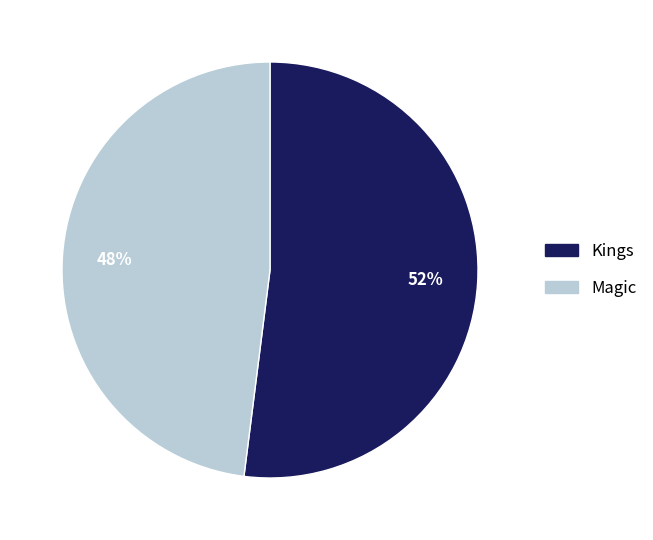

What is the largest slice in the pie chart?

Kings